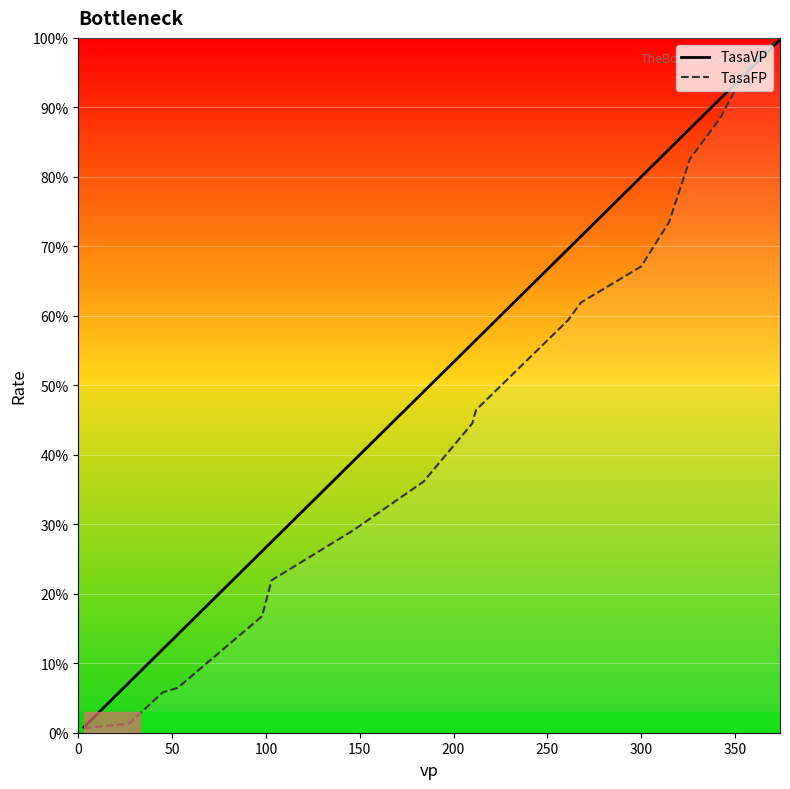

List the series in order of their overall mean, lowest first.

TasaFP, TasaVP